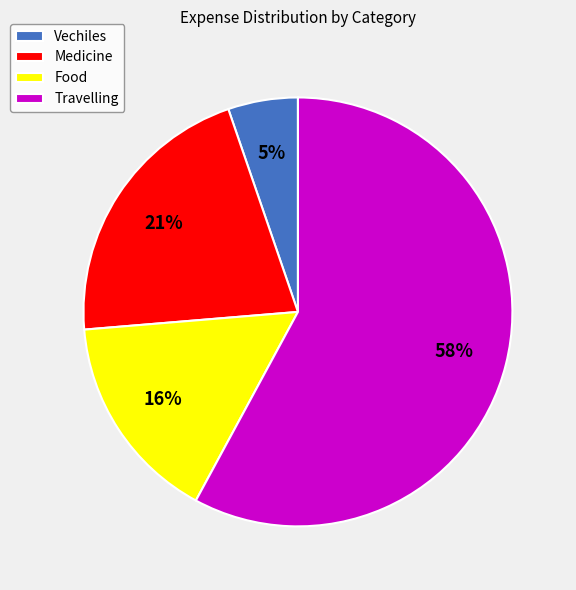

Is it true that Vechiles is 17% of the pie?

False